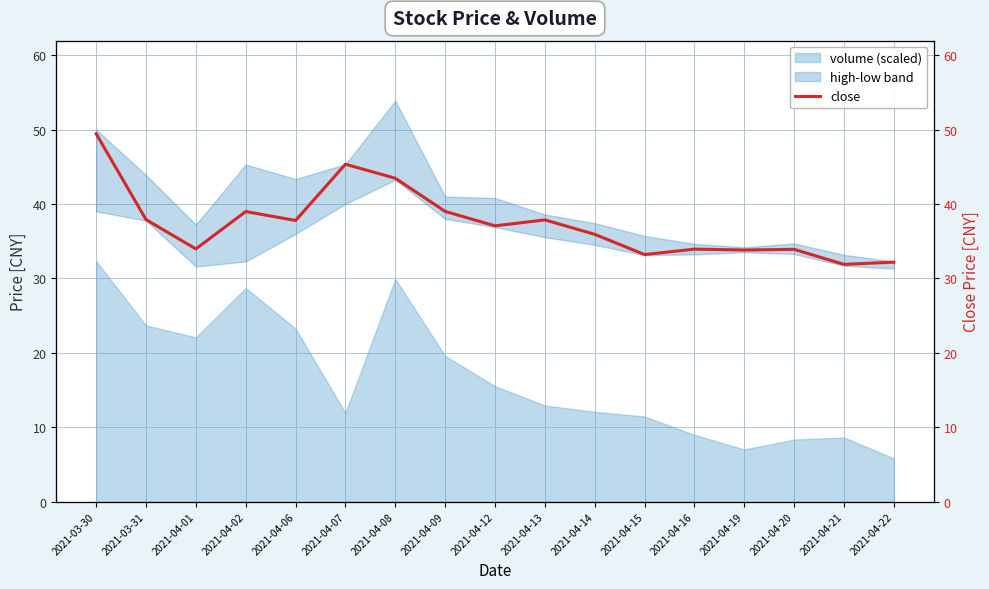

Between 2021-04-19 and 2021-04-15, which is larger?

2021-04-19